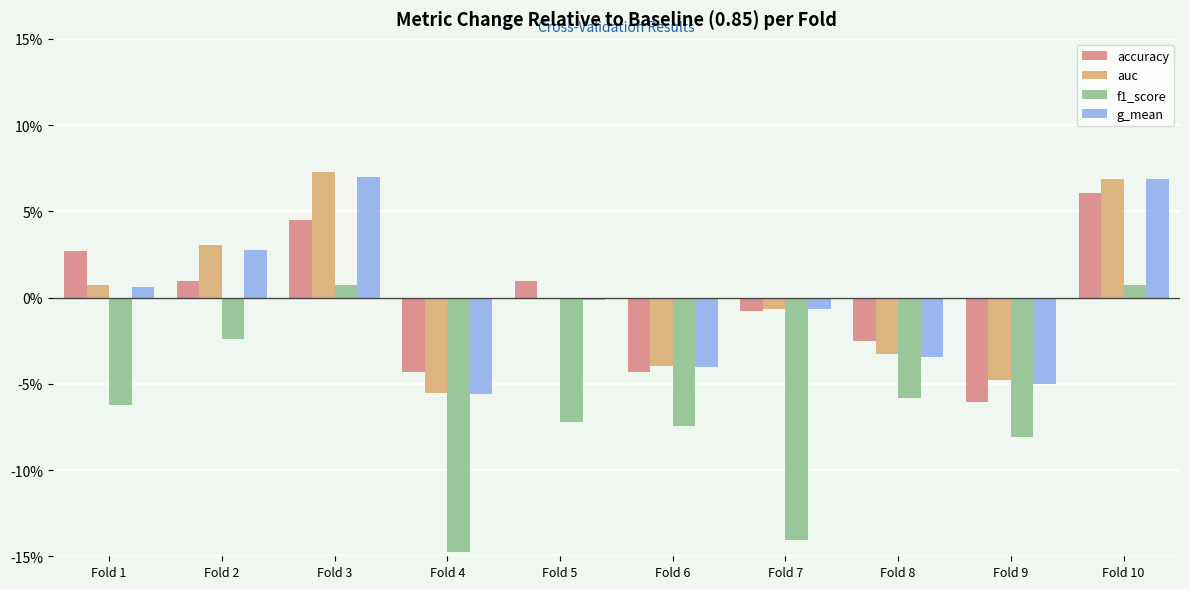

What is the difference between the highest and lowest values at Fold 1?

0.1